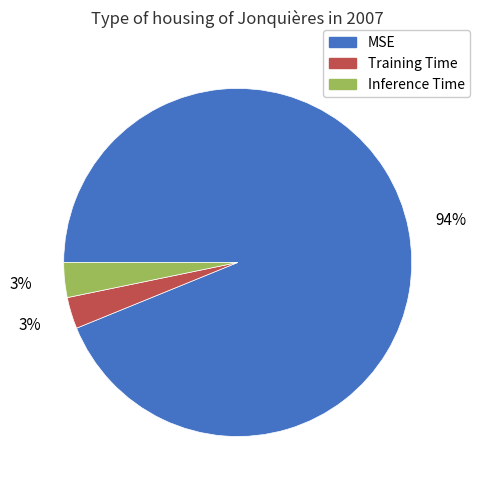

True or false: Inference Time accounts for 3% of the total.

True